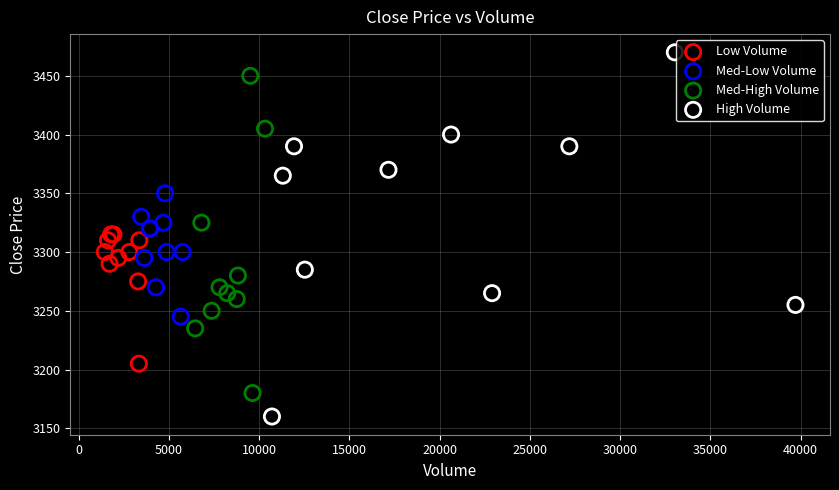

Which series contains the lowest Y value?

High Volume